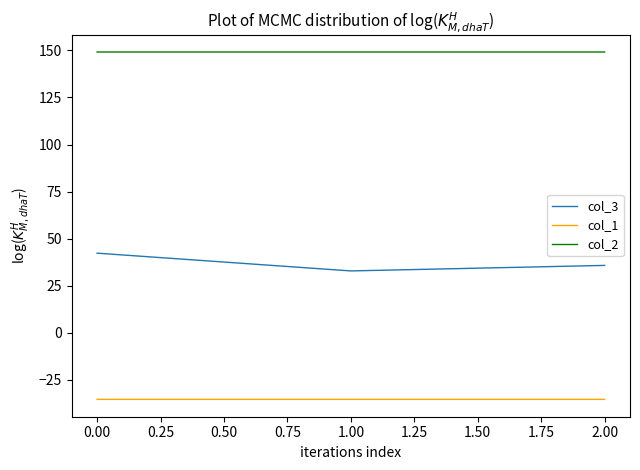

What is the difference between the highest and lowest values at 2.00?

184.5